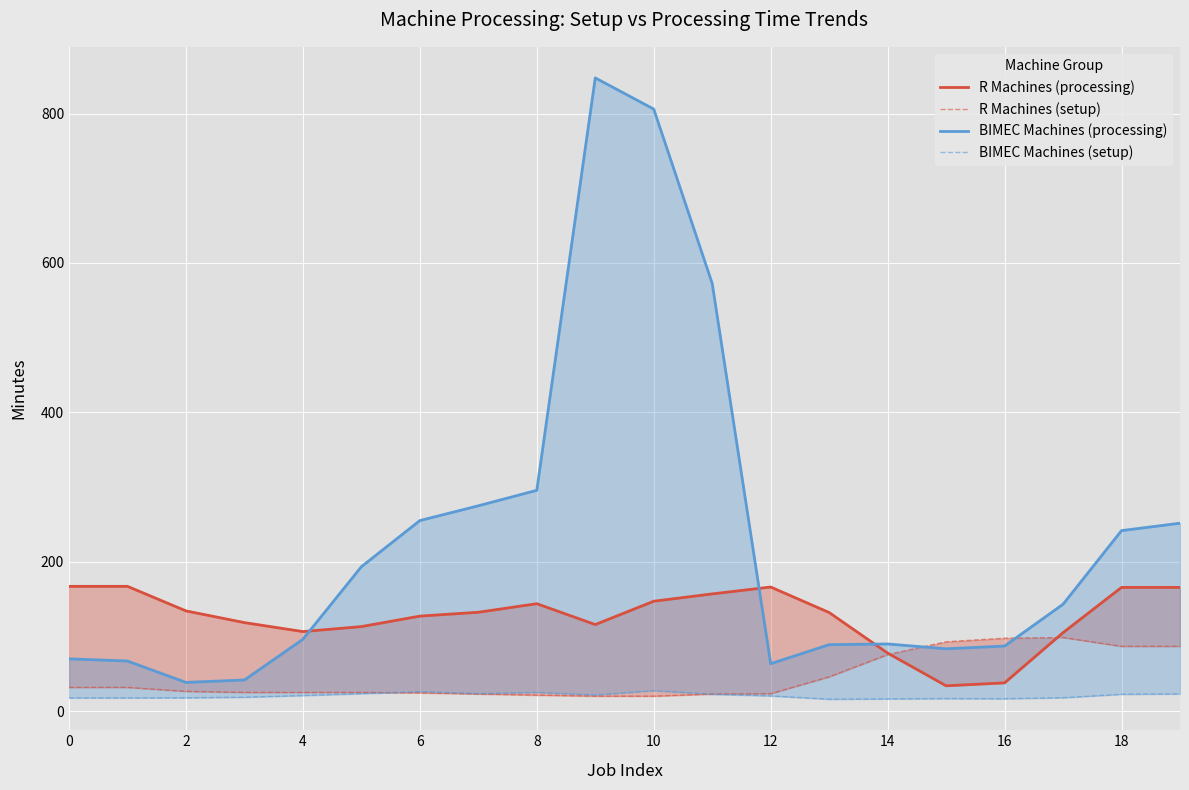

What is the minimum value shown in the chart?

15.9